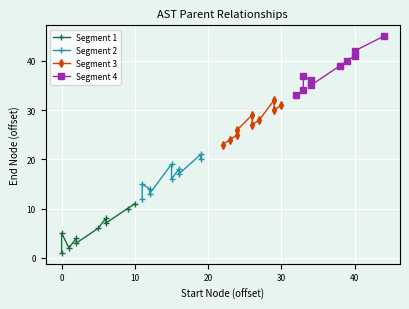

Reading left to right, transcribe all the data shown in this chart.

Segment 1: 1	5	2	4	3	6	8	7	10	11
Segment 2: 12	15	14	13	19	16	18	17	21	20
Segment 3: 23	24	25	26	29	27	28	32	30	31
Segment 4: 33	34	37	36	35	39	40	41	42	45